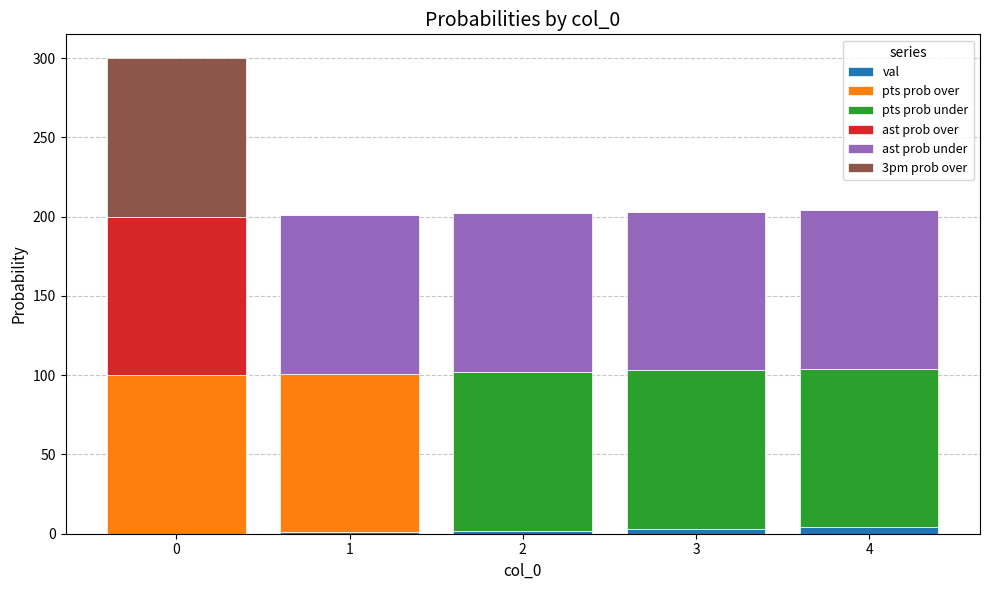

Count the number of categories in the chart.

5